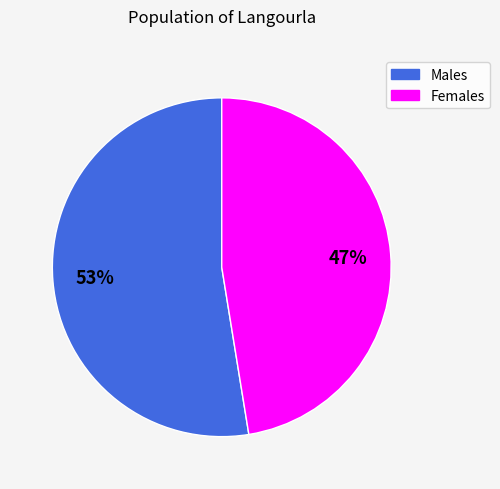

How many slices are in this pie chart?

2